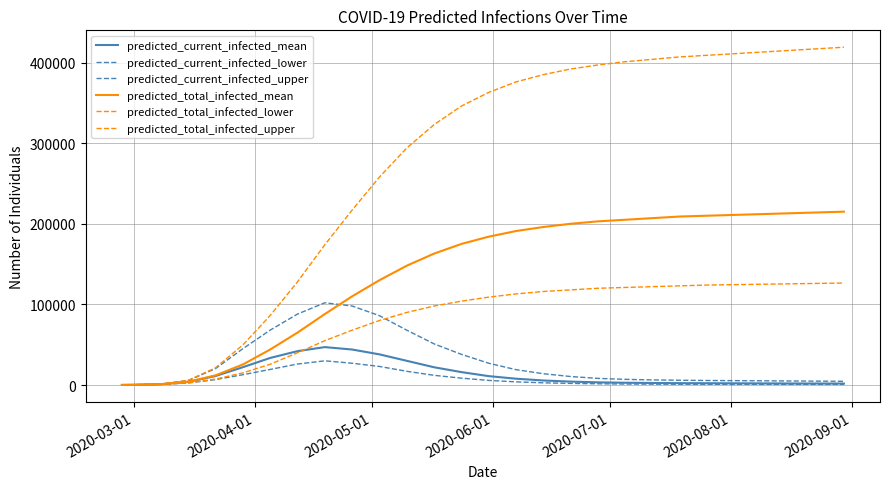

Reading left to right, extract all data points from this chart.

predicted_current_infected_mean: 66	264	1029	3848	11142	22083	33564	42000	47000	44000	38000	30000	22000	16000	11000	7800	5600	4200	3300	2800	2500	2300	2200	2100	2000	1900	1850	1800
predicted_current_infected_lower: 50	200	749	2507	6719	12763	19311	26000	30000	27000	23000	17000	12000	8500	5700	3900	2700	2000	1500	1200	1050	950	900	850	820	800	780	760
predicted_current_infected_upper: 75	300	1239	5529	20380	45042	68105	88000	102000	98000	86000	68000	51000	38000	27000	19000	14000	10500	8200	7000	6300	5900	5600	5400	5200	5000	4800	4600
predicted_total_infected_mean: 66	264	1029	4046	11955	25463	44030	65000	88000	110000	130000	148000	163000	175000	184000	191000	196000	200000	203000	205000	207000	209000	210000	211000	212000	213000	214000	215000
predicted_total_infected_lower: 50	200	749	2657	7319	15019	25771	40000	55000	68000	80000	90000	98000	104000	109000	113000	116000	118000	120000	121000	122000	123000	124000	124500	125000	125500	126000	126500
predicted_total_infected_upper: 75	300	1239	5754	21338	49718	86213	128000	174000	217000	258000	294000	323000	346000	363000	376000	385000	392000	397000	401000	404000	407000	409000	411000	413000	415000	417000	419000